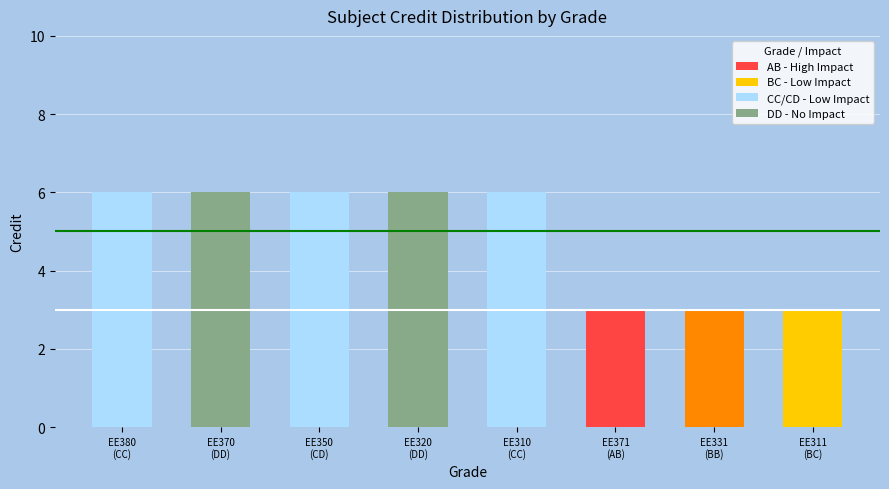

What is the smallest value displayed?

3